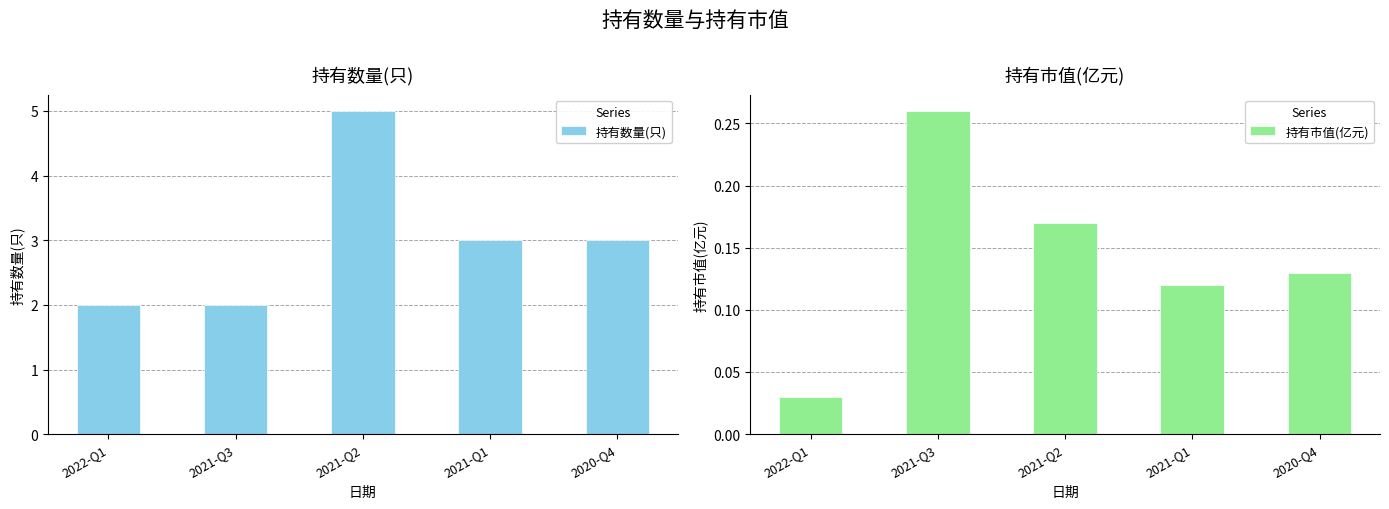

Are the bars horizontal?

No